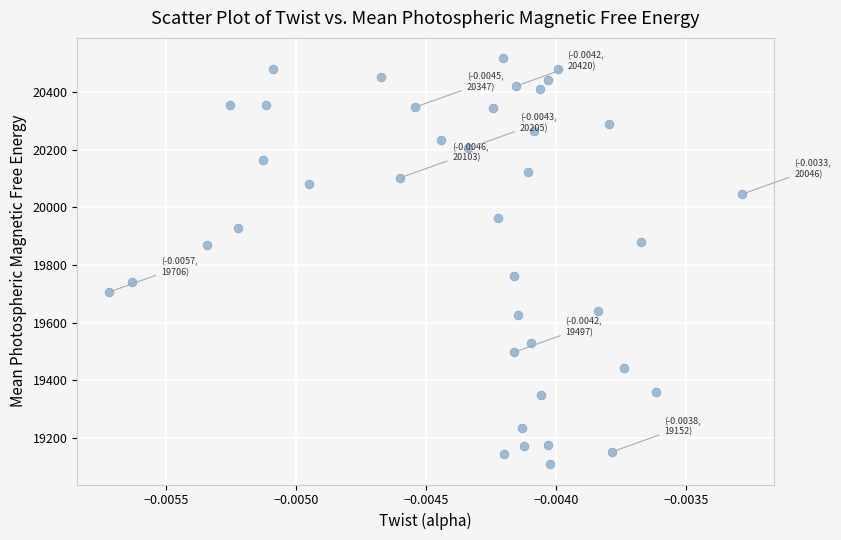

What is the range of Y values (max minus min)?

1408.6